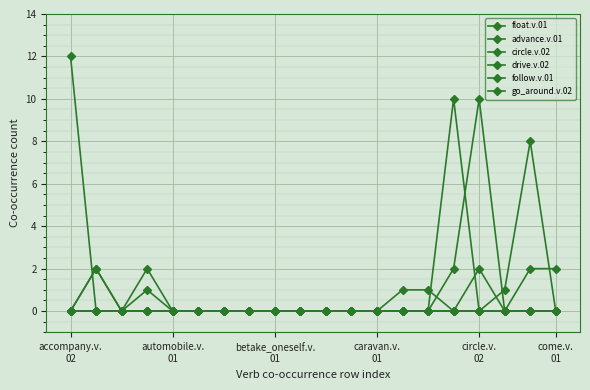

Is this an area chart (filled region under the line)?

No